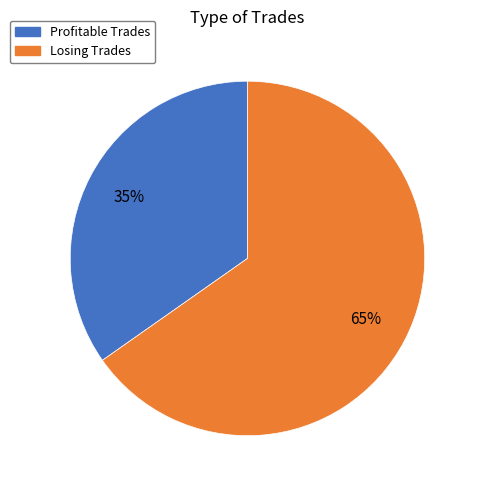

To the nearest percent, what percentage of the pie is Profitable Trades?

35%